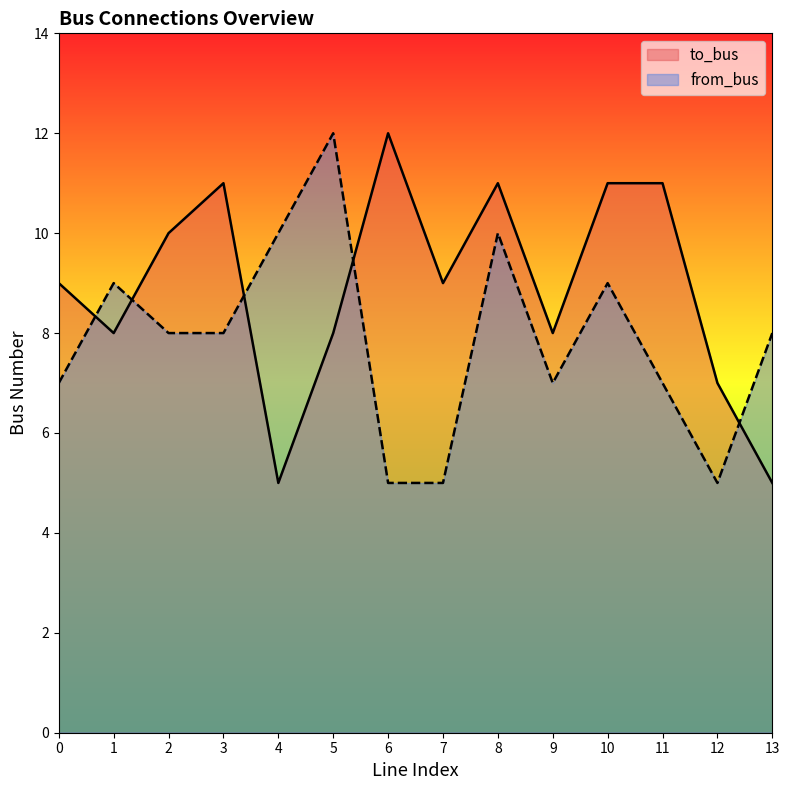

Between which two adjacent categories do from_bus and to_bus first intersect?

0 and 1